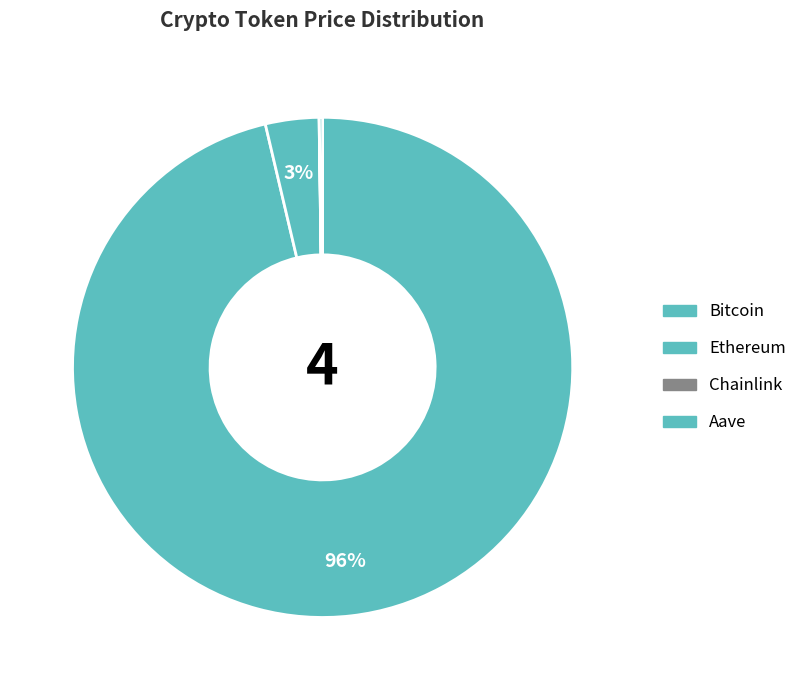

True or false: Ethereum accounts for 1% of the total.

False